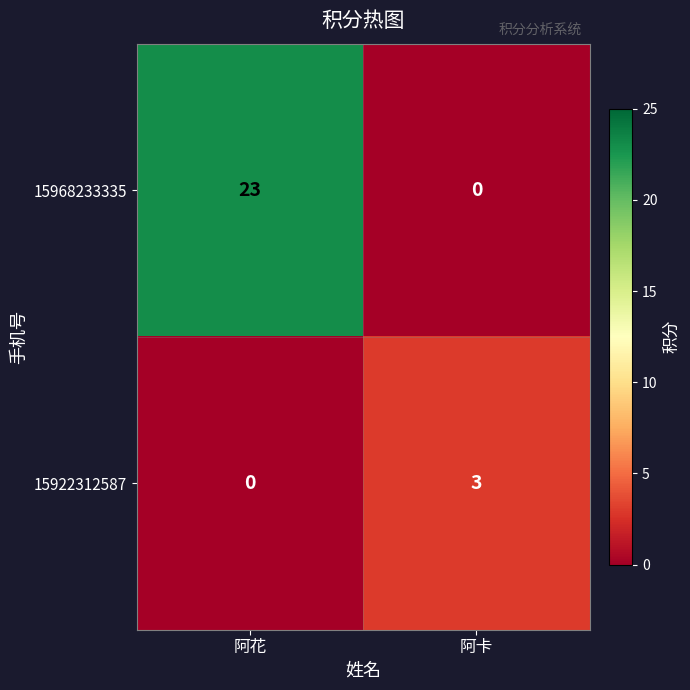

What is the total value across all series at 阿卡?

3